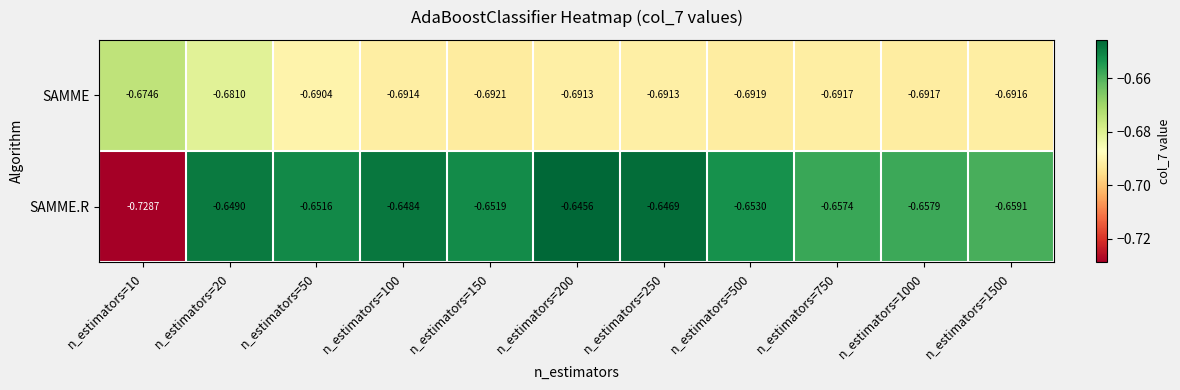

How many series are shown in this chart?

2